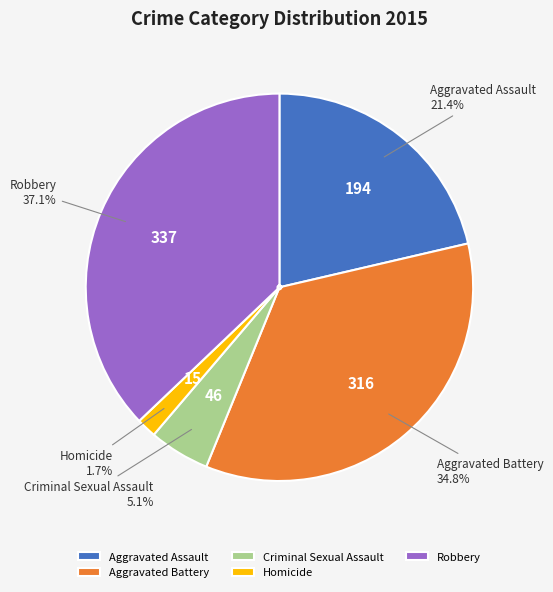

Combined, what portion of the pie is Criminal Sexual Assault and Robbery?

42.2%